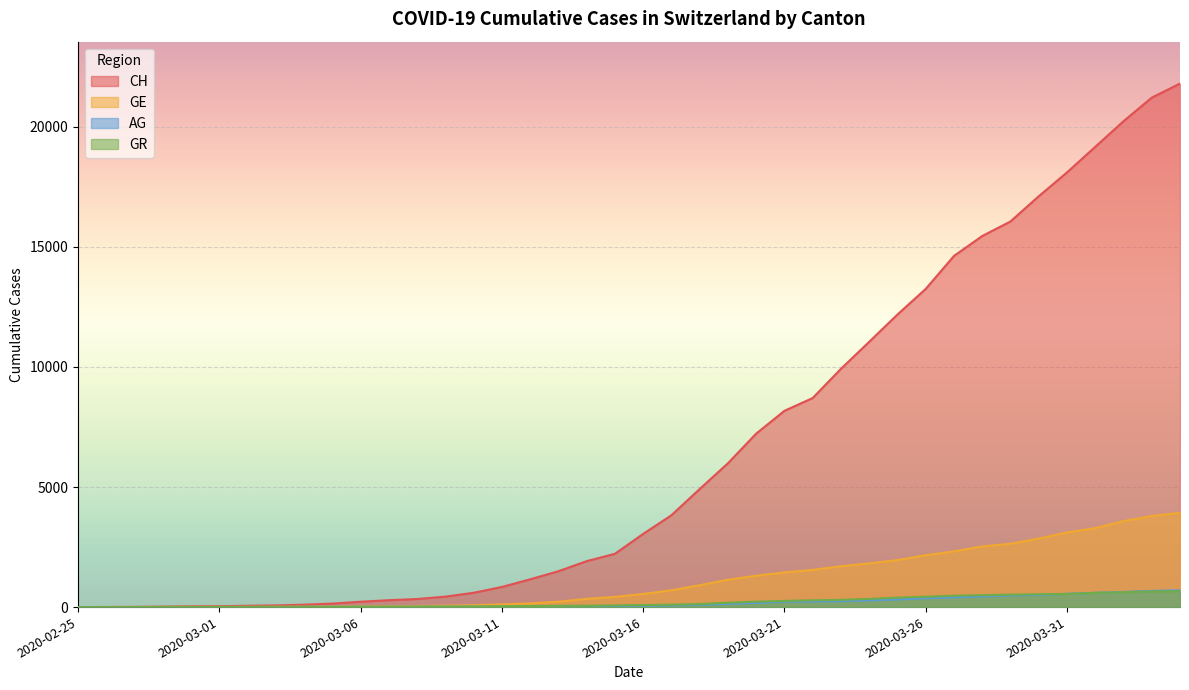

At which category is the sum across all series the highest?

2020-04-04